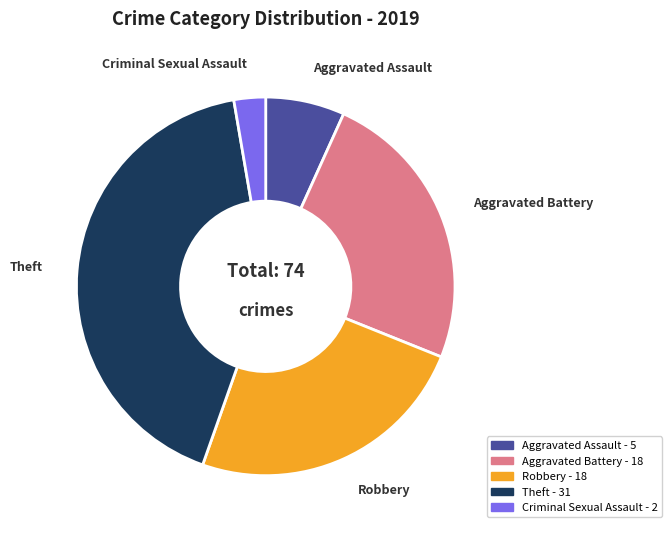

Combined, do Aggravated Assault and Theft account for over 50%?

No